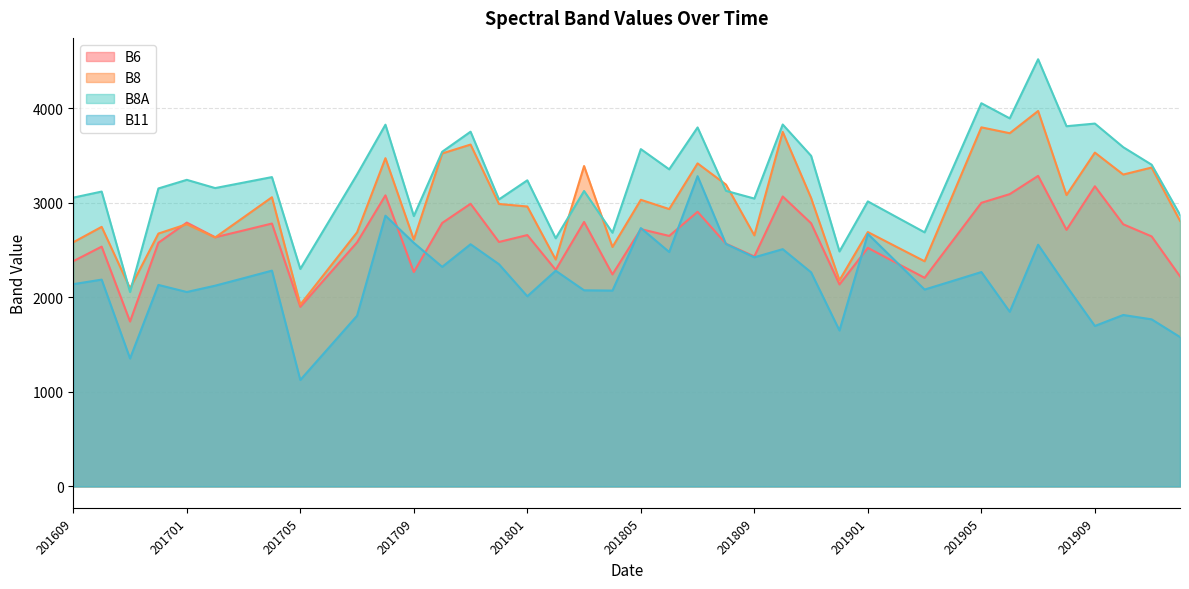

What is the greatest value displayed?

4517